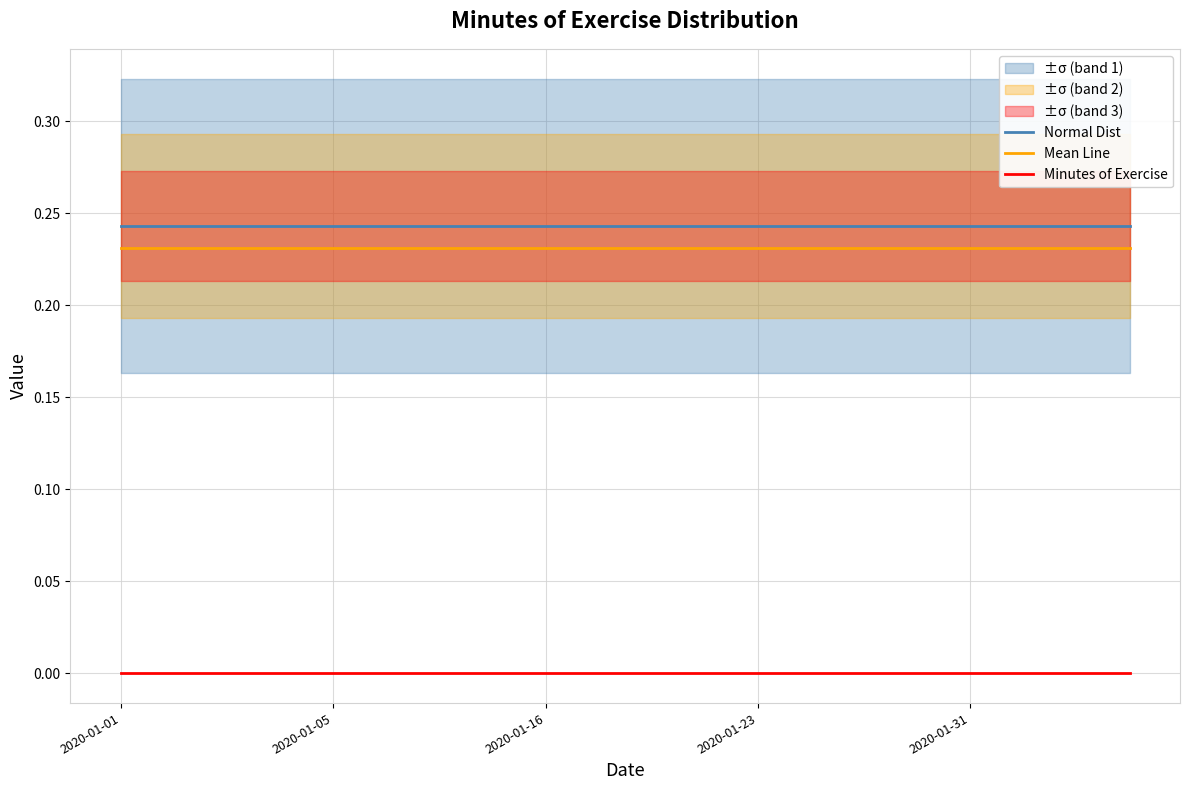

What is the spread (max minus min) of values at 11?

0.2